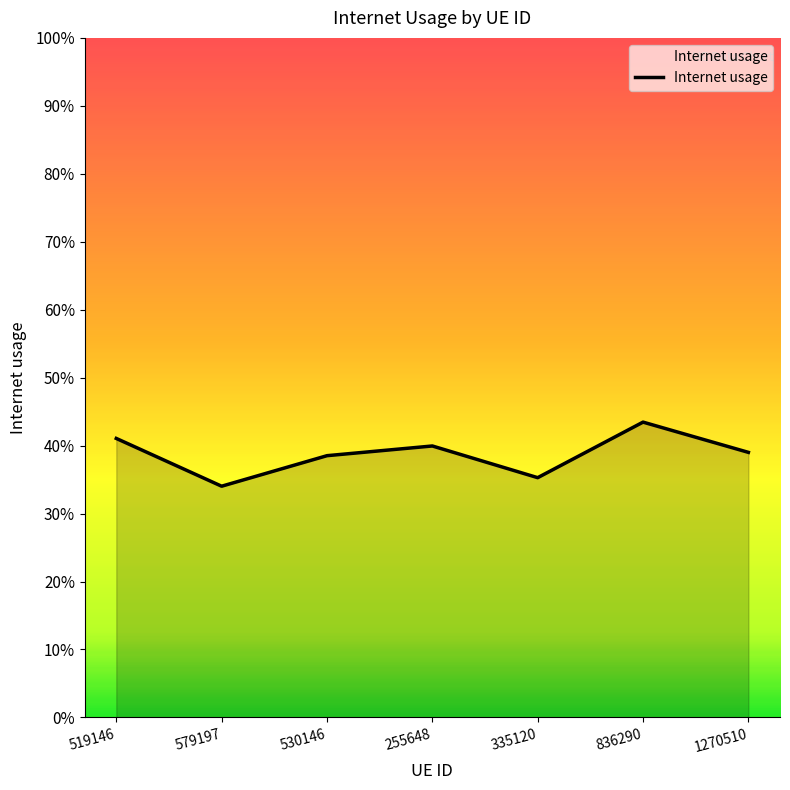

True or false: there are more than 0 points higher than both neighbors.

True